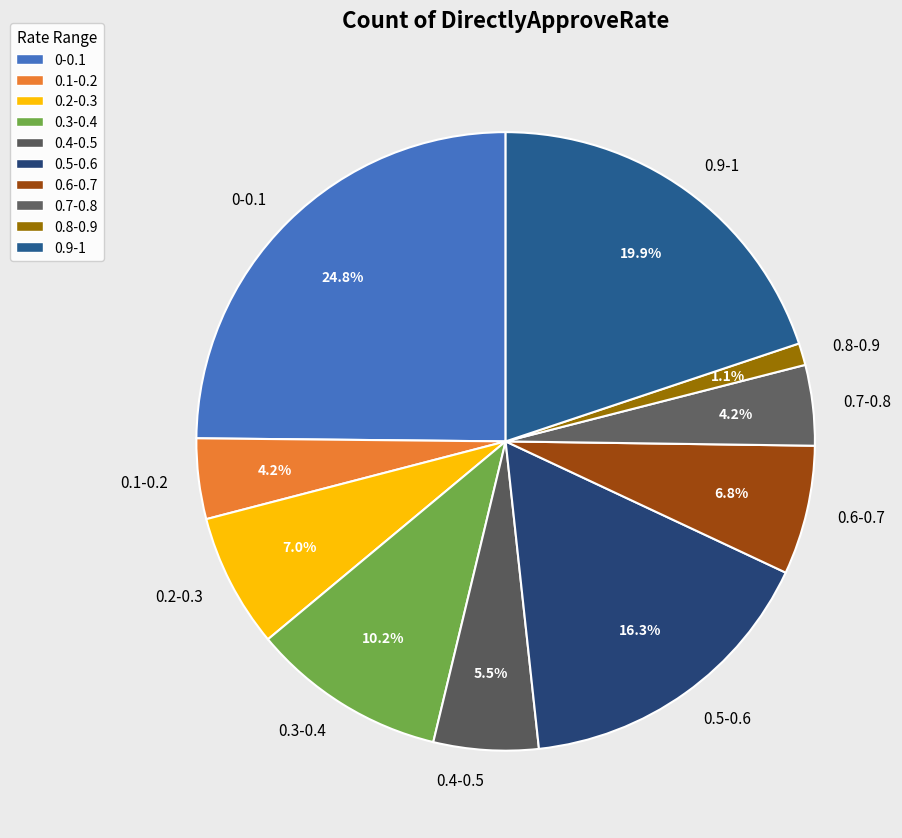

How many slices are in this pie chart?

10